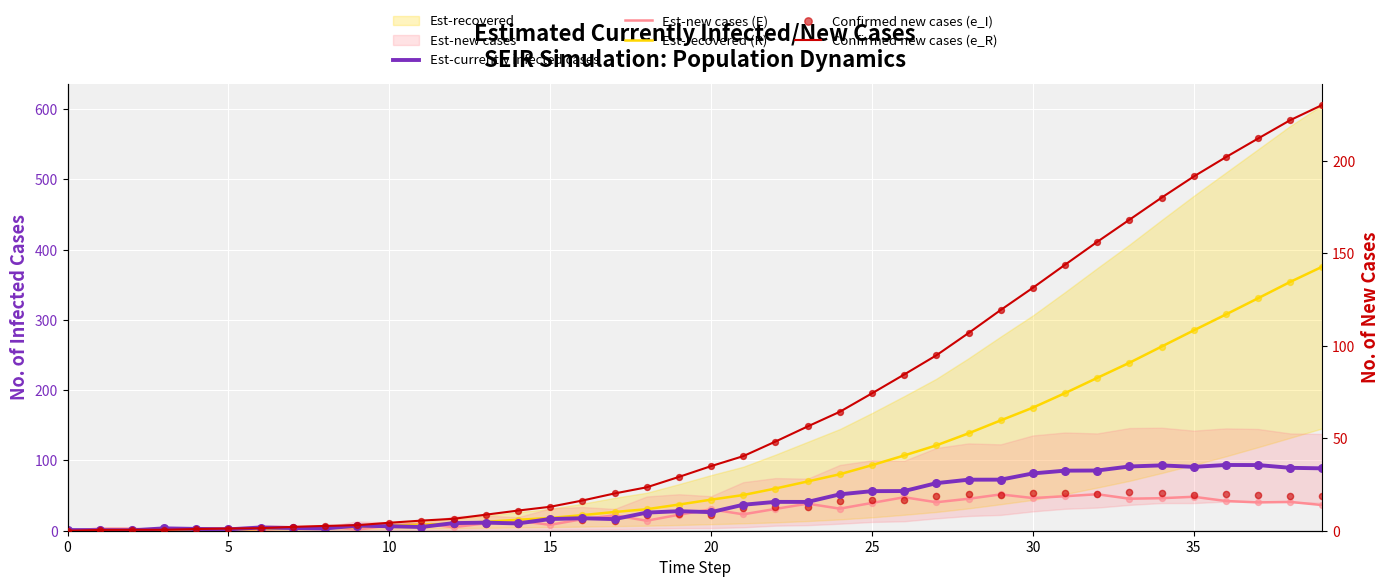

Which series has the largest Y range (max minus min)?

Est-recovered (R)